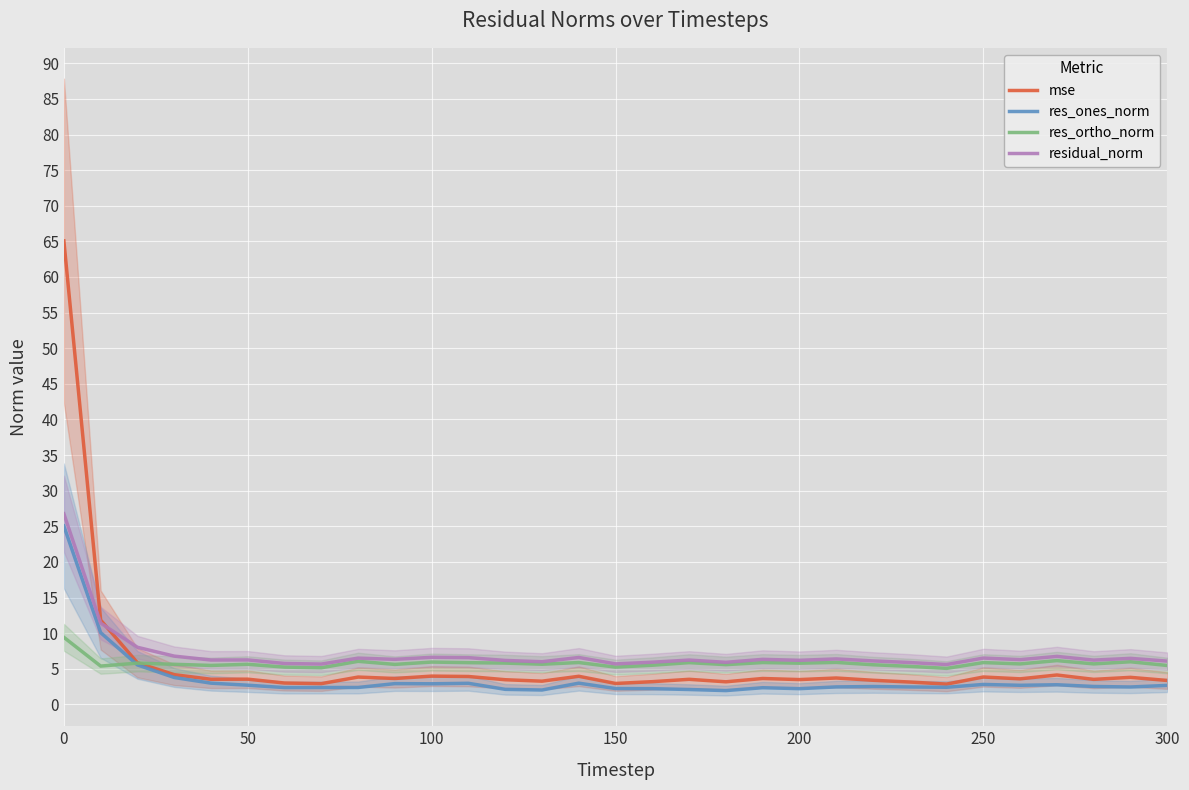

Is the value of mse at 250 greater than the value of res_ones_norm at 200?

Yes